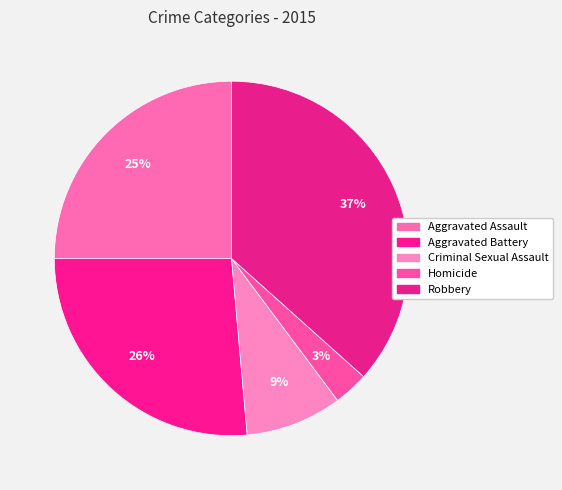

Do Aggravated Battery and Homicide together represent more than half of the pie?

No